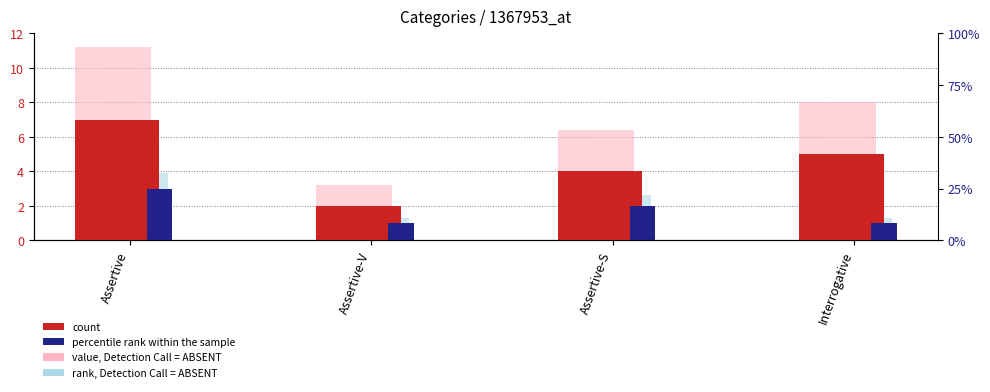

Which series has the largest total across all categories?

value, Detection Call = ABSENT